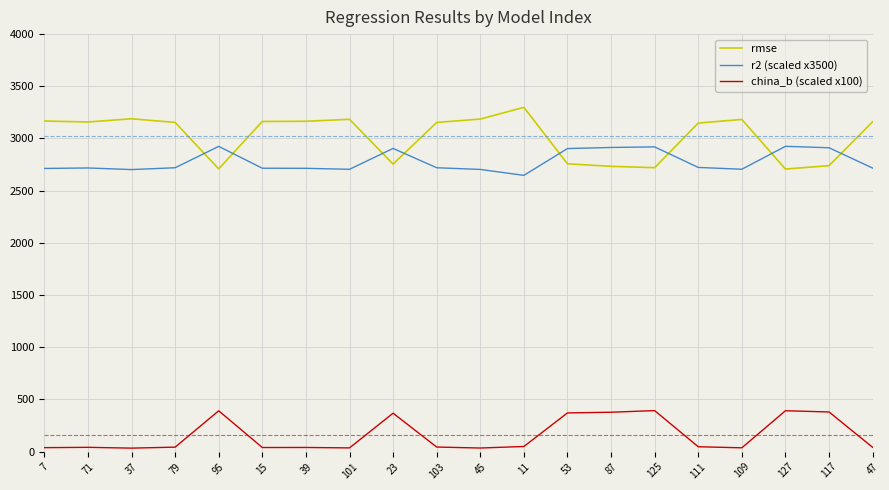

What value does the r2 (scaled x3500) series have at 109?

2705.2